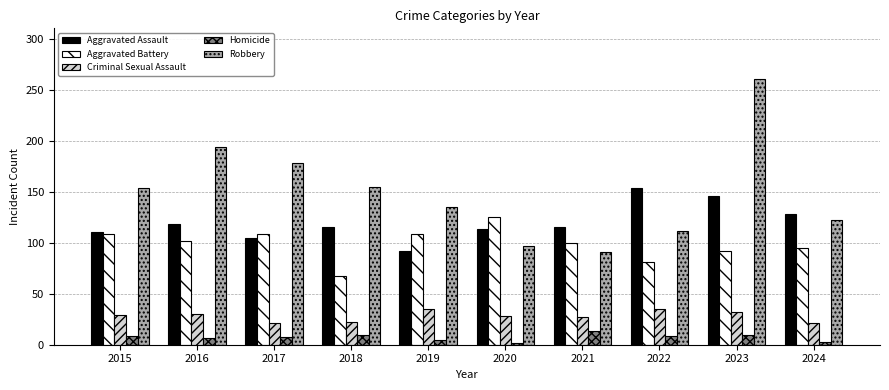

What is the spread (max minus min) of values at 2018?

145